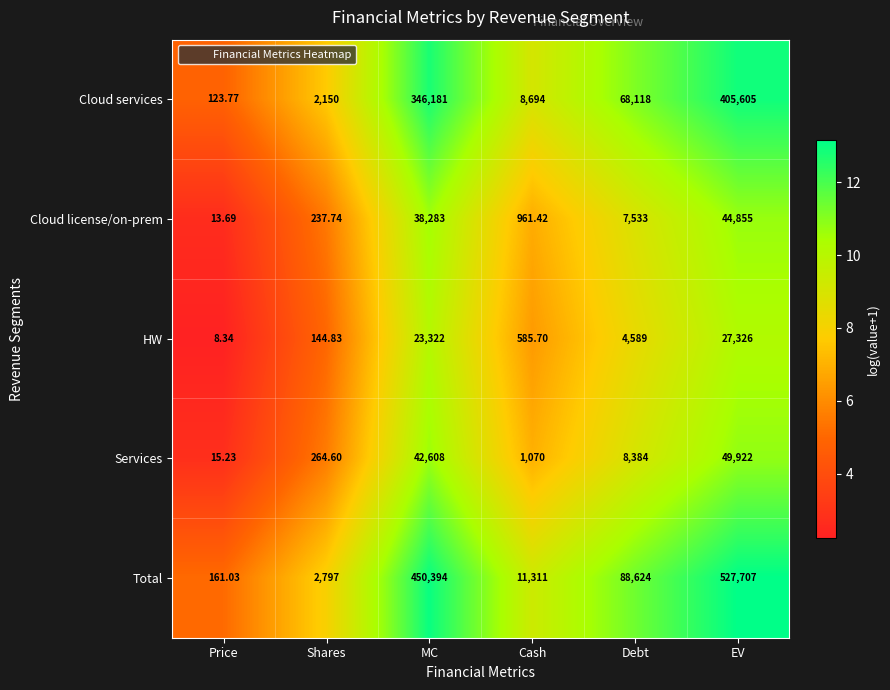

Where does the Cloud license/on-prem series first go above 7533?

MC